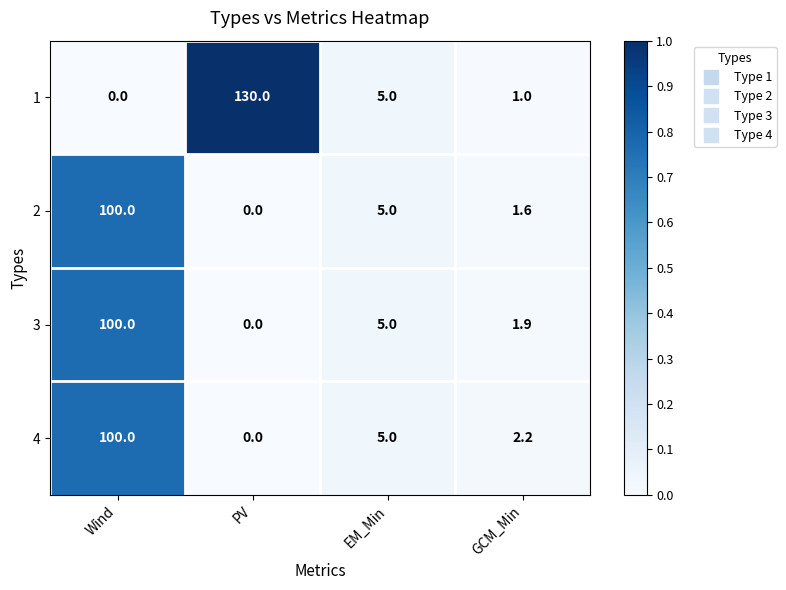

What is the difference between the maximum and second lowest values in the 2 series?

98.4